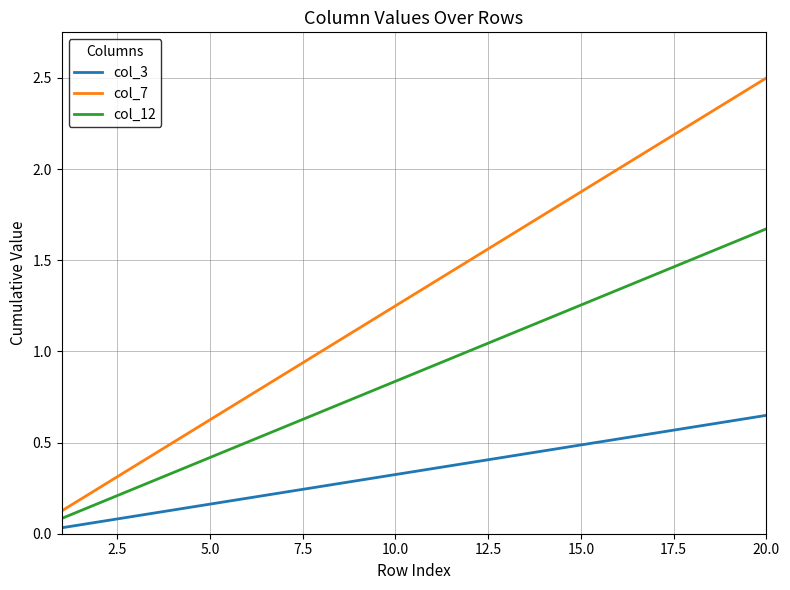

Rank the series by their average value, from lowest to highest.

col_3, col_12, col_7